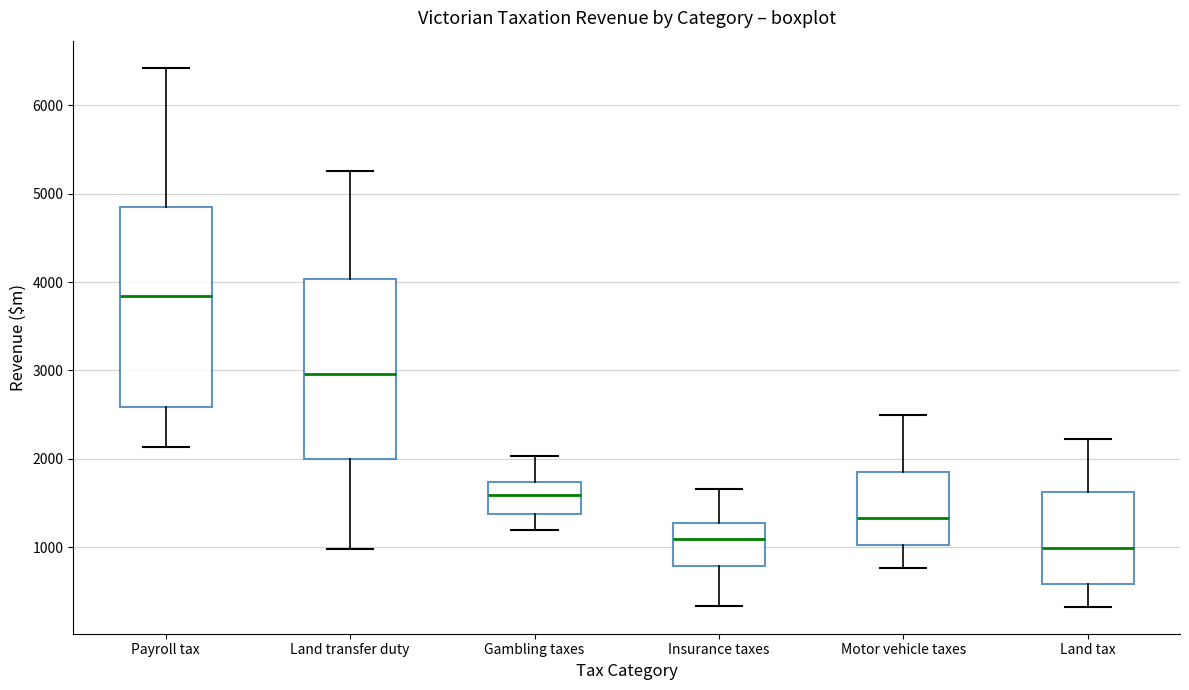

Which box's median line is the lowest?

Land tax